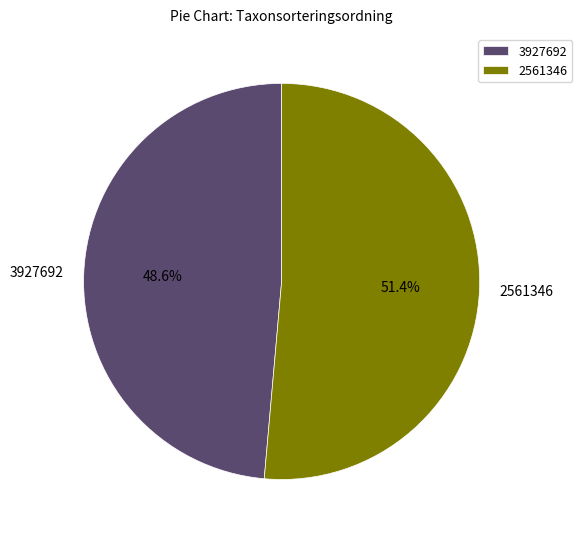

Which slice is the largest?

2561346